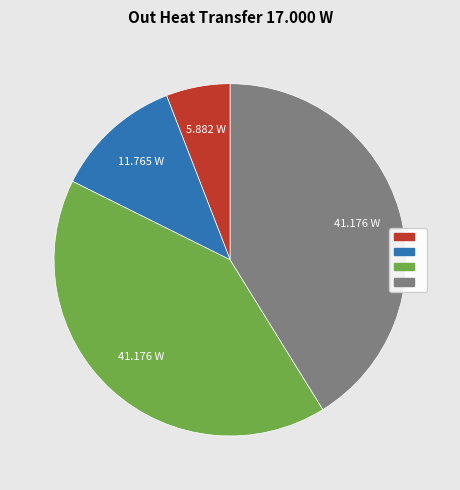

Is there a majority slice in this chart?

No